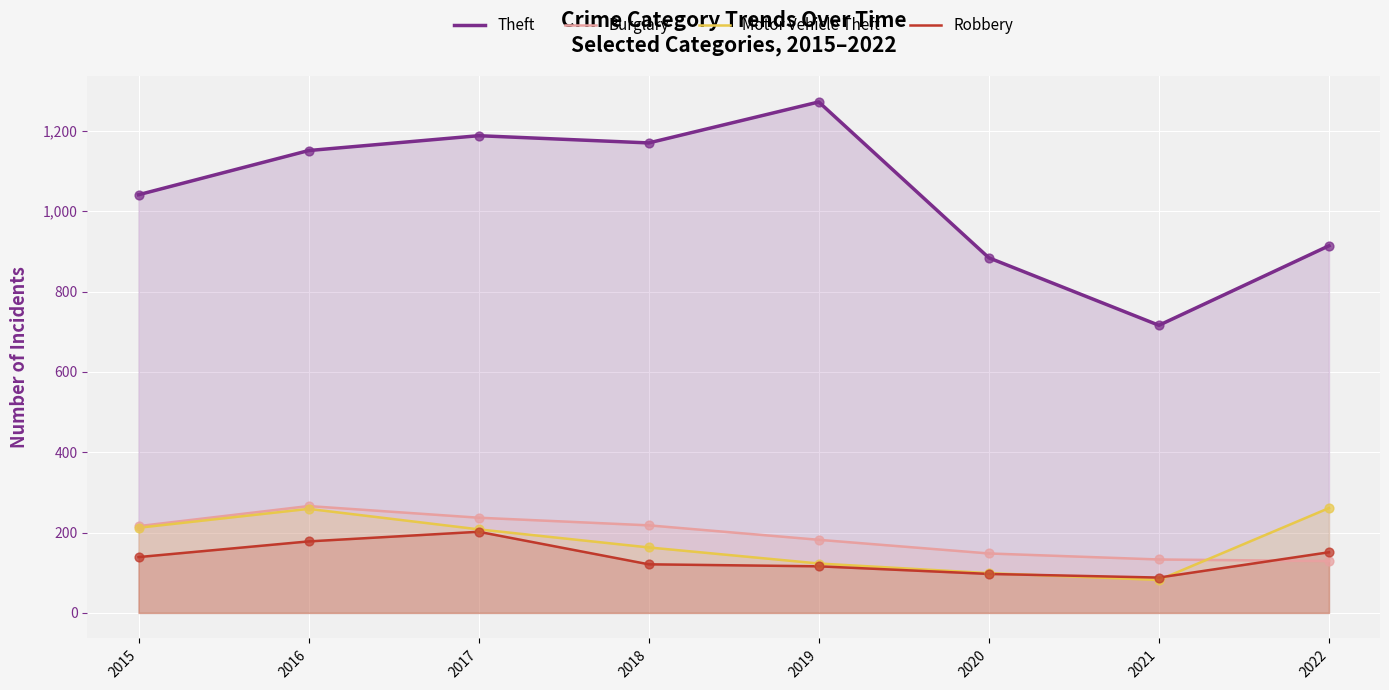

Which series has the largest total across all categories?

Theft